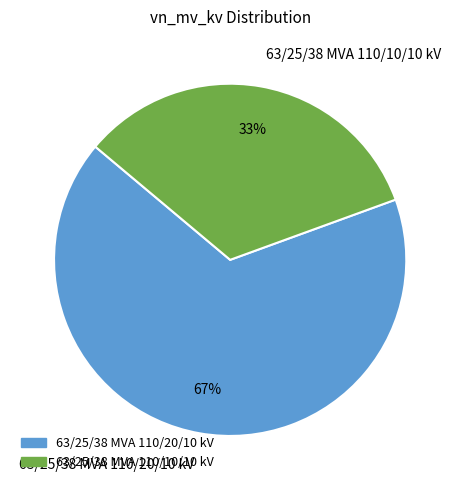

Between 63/25/38 MVA 110/20/10 kV and 63/25/38 MVA 110/10/10 kV, which is larger?

63/25/38 MVA 110/20/10 kV